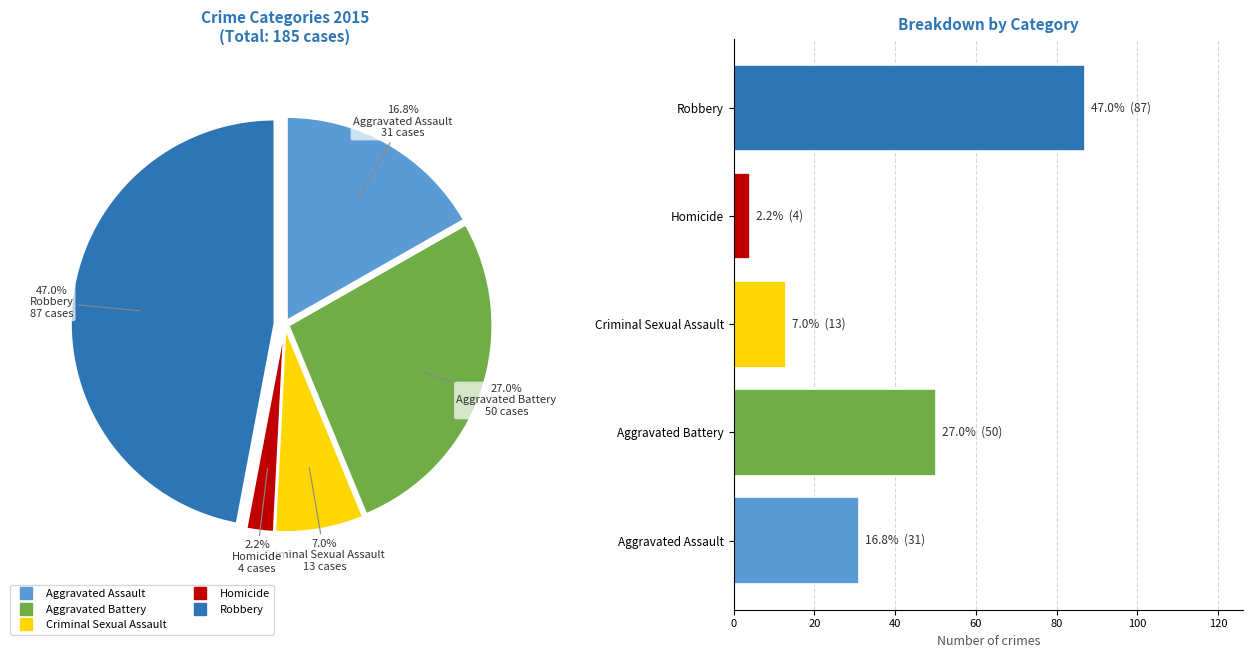

To the nearest percent, what is the difference between the largest and smallest slice percentages?

45%